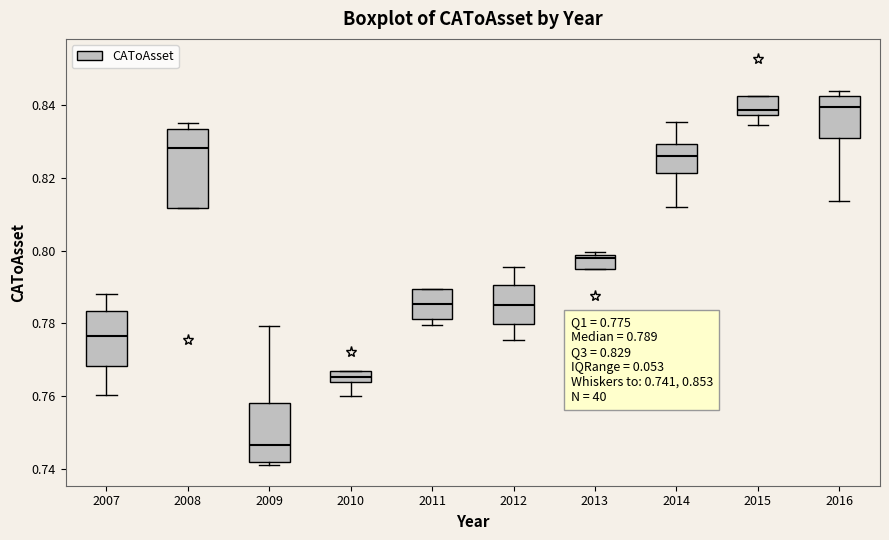

Comparing the boxes themselves (not the whiskers), which one is the tallest?

2008